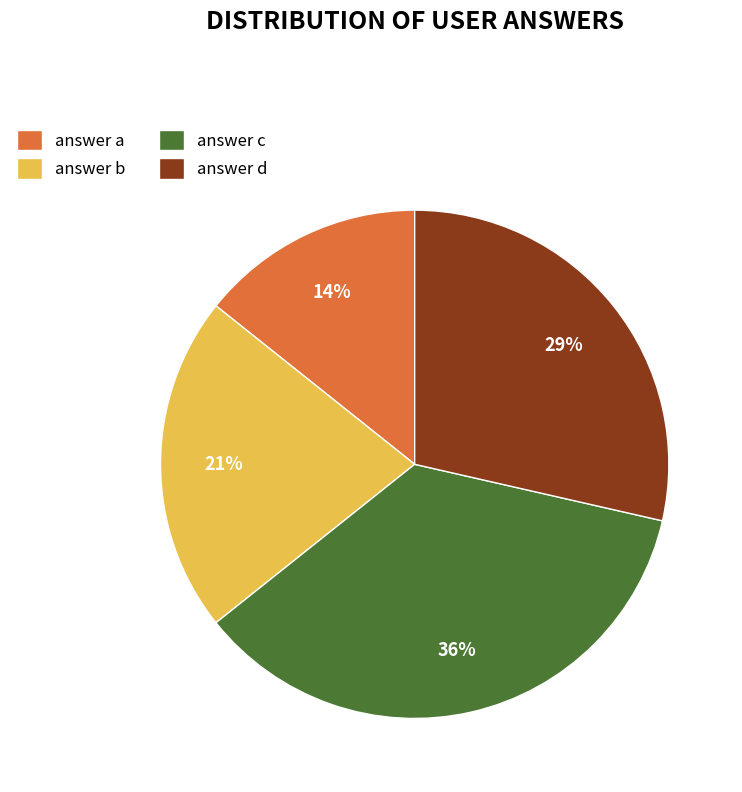

Which category has the smallest portion of the pie?

answer a